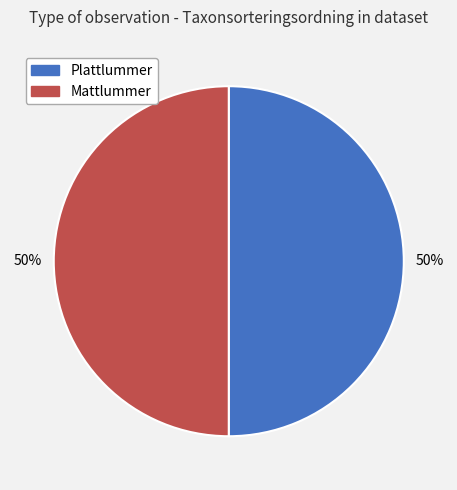

To the nearest percent, what is the average slice percentage?

50%